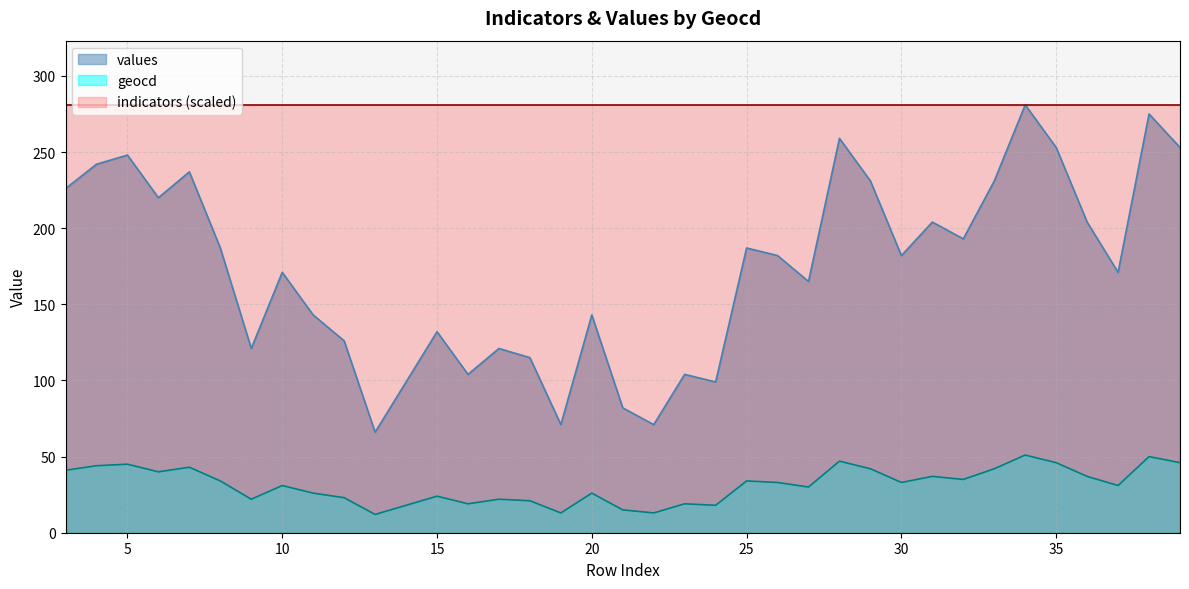

How many data points in values are above 182?

17